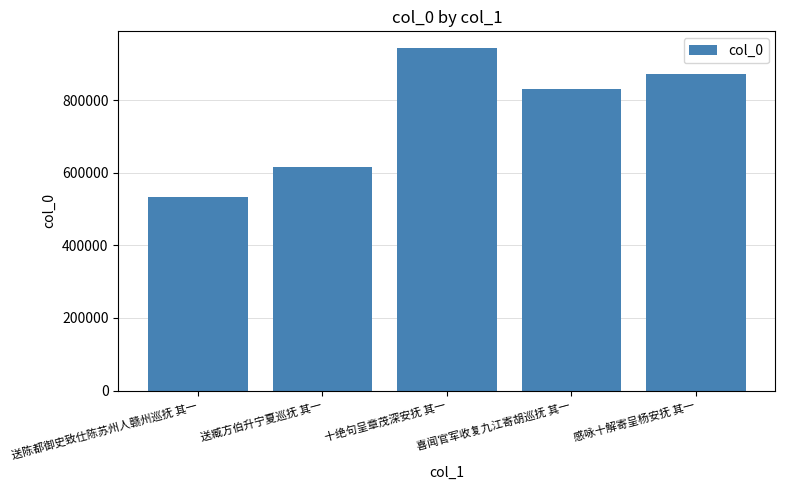

How many data points are less than 830623?

2